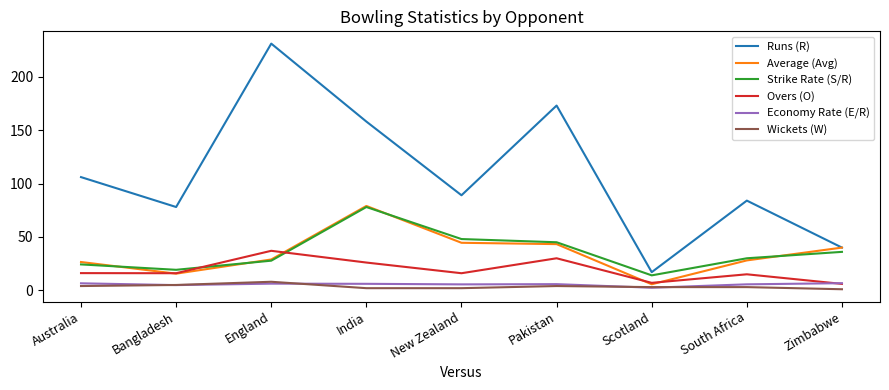

At which category does Average (Avg) reach its first local peak?

India